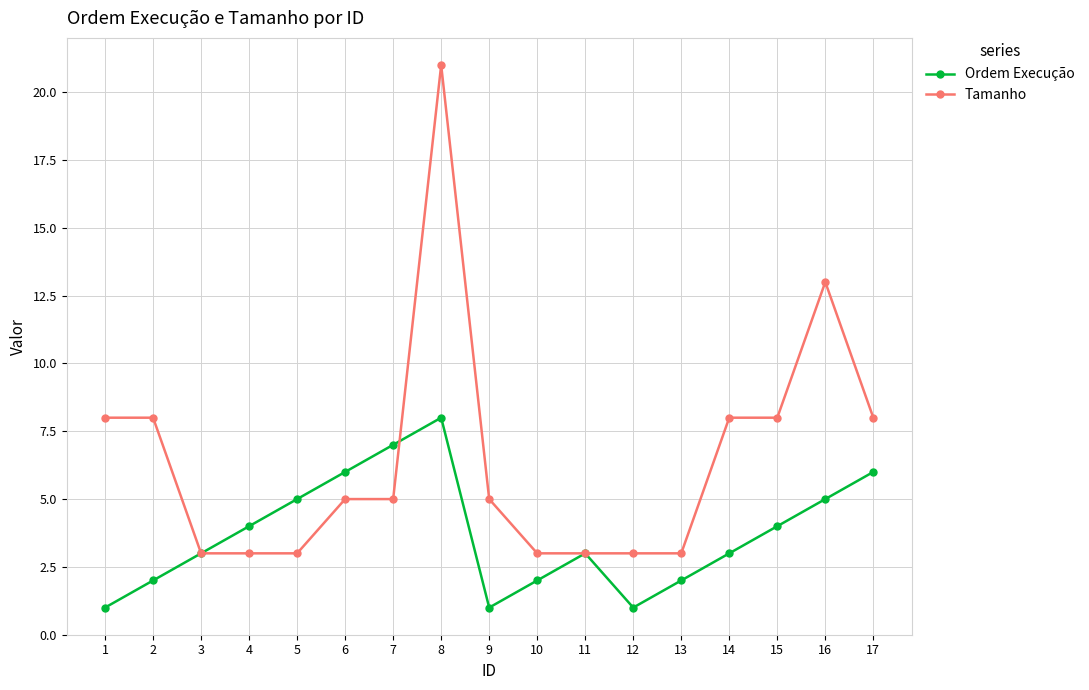

How many categories are shown in the chart?

17